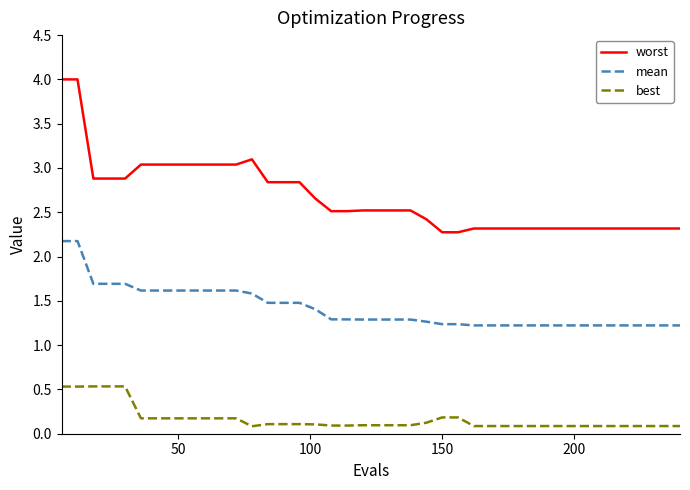

What are all the series names shown in the legend?

worst, mean, best